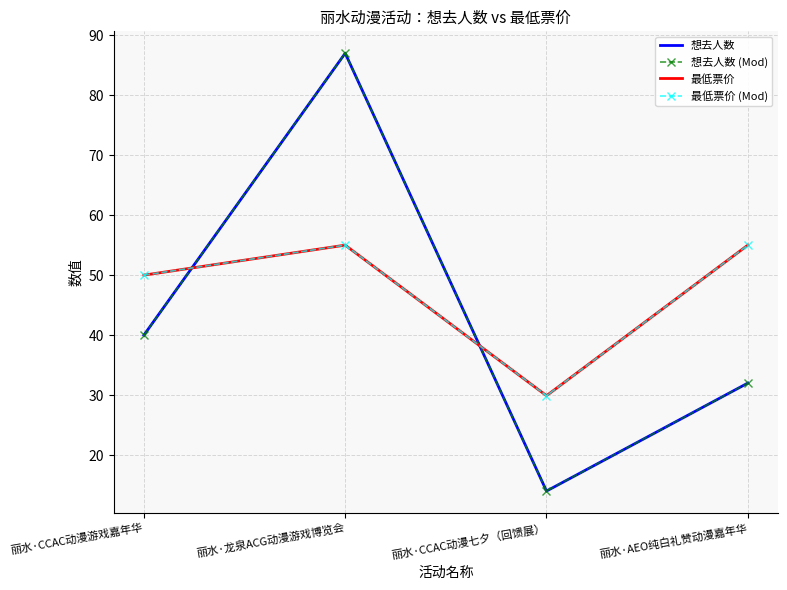

What is the label of the 2nd point from the right?

丽水·CCAC动漫七夕（回馈展）